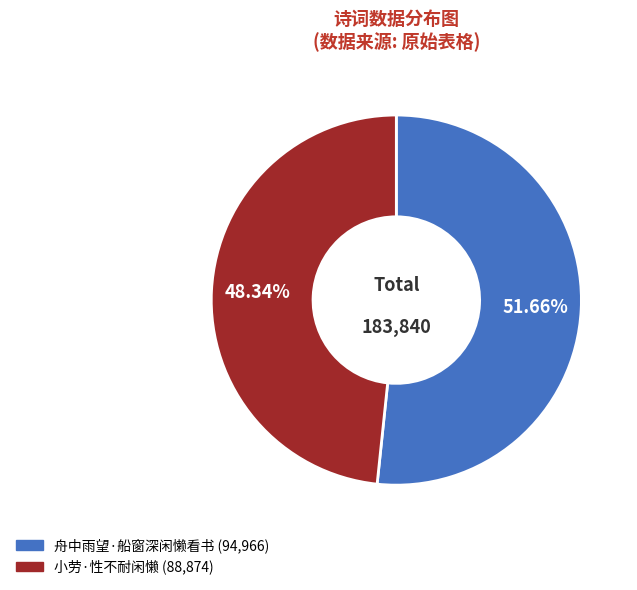

Which slice is the largest?

舟中雨望·船窗深闲懒看书